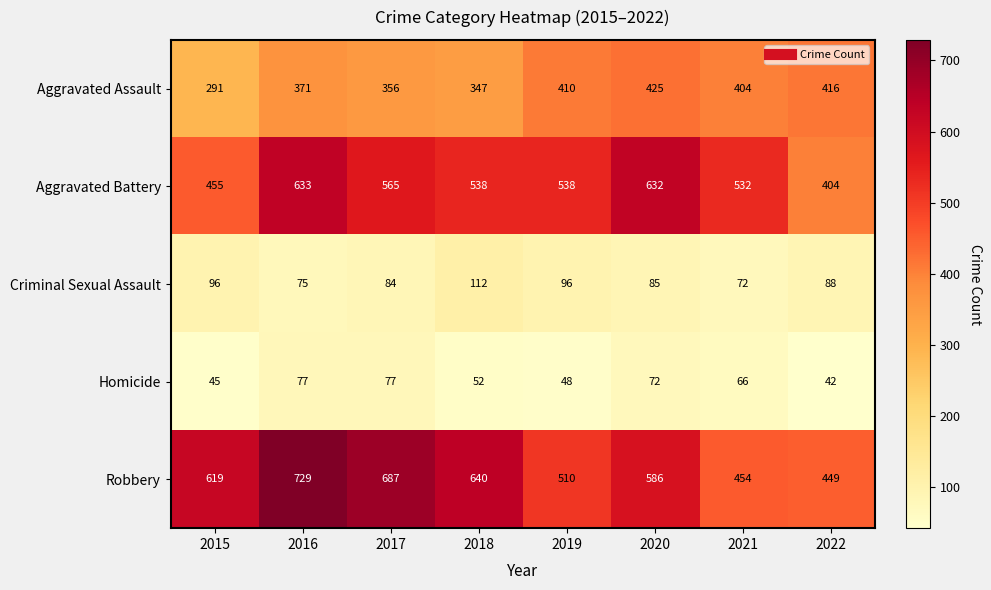

Where is Aggravated Battery nearest to the value 518?

2021